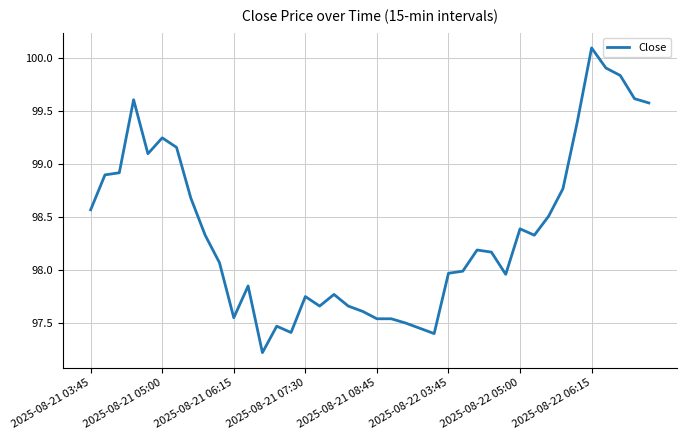

What is the minimum value shown in the chart?

97.2